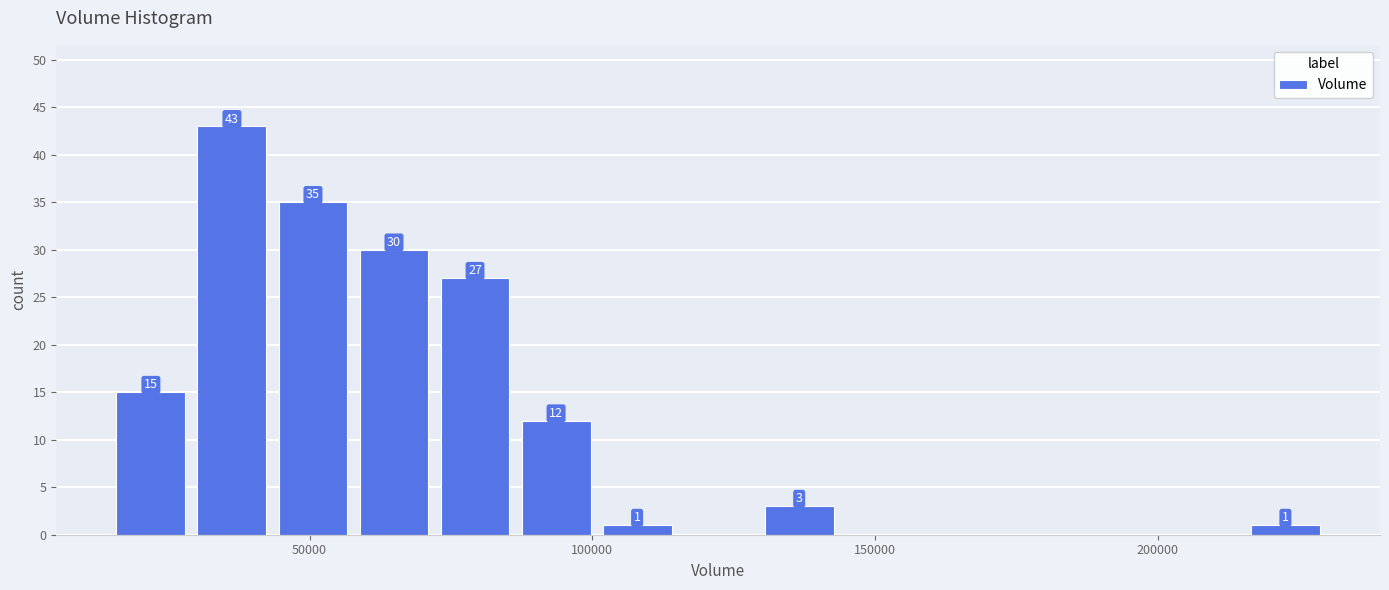

Read against the x-axis, roughly where is the centre of the tallest bar?

35000